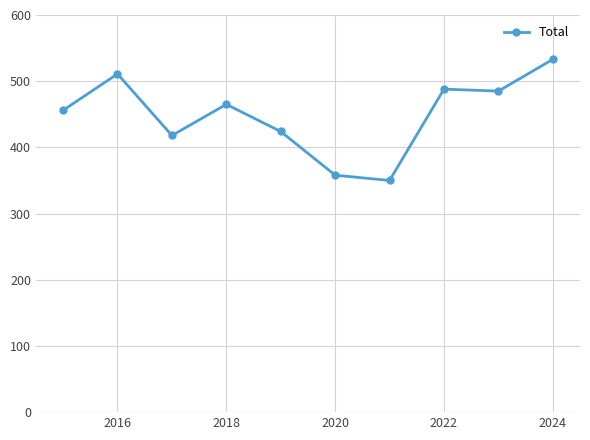

Count the number of categories in the chart.

10